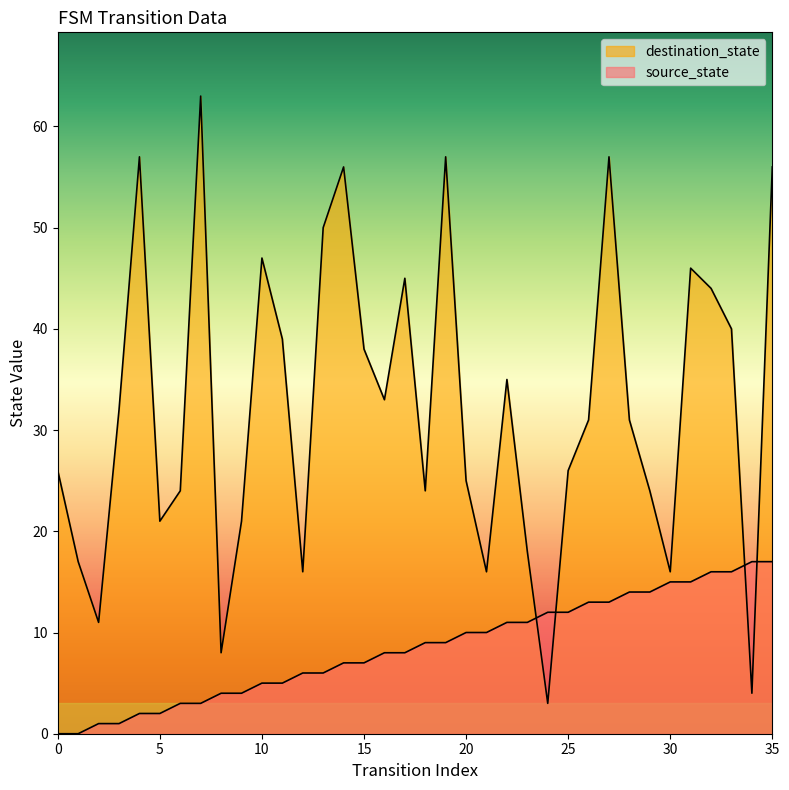

How many lines are shown in the chart?

2